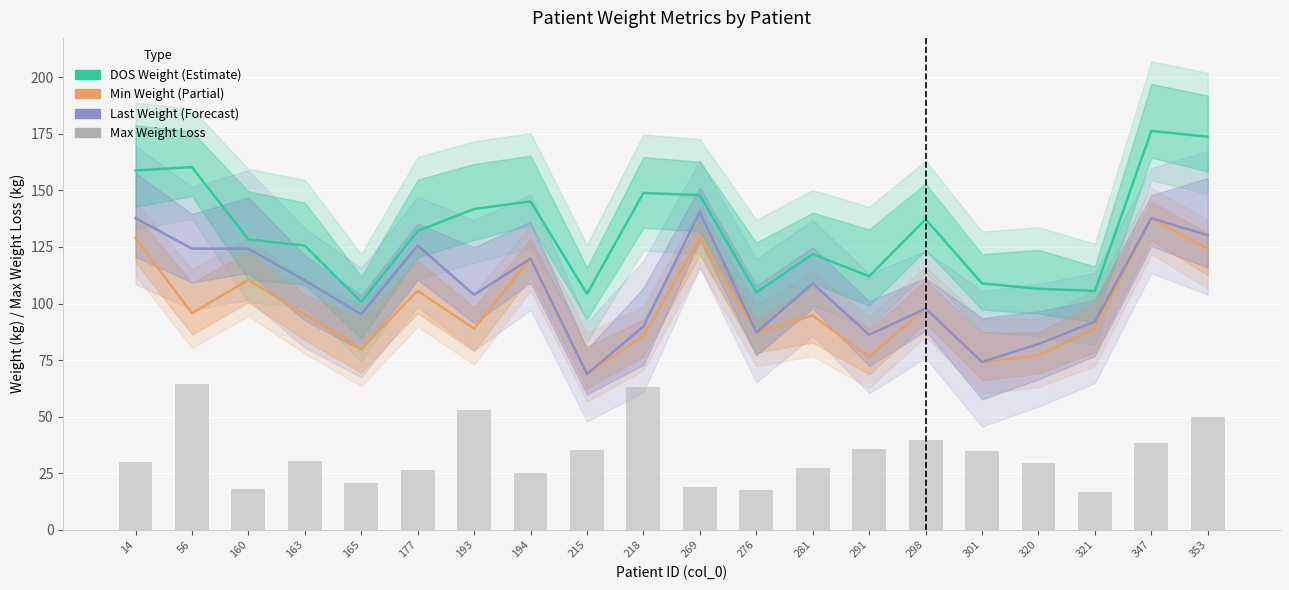

Which has a higher value, 301 or 194?

194